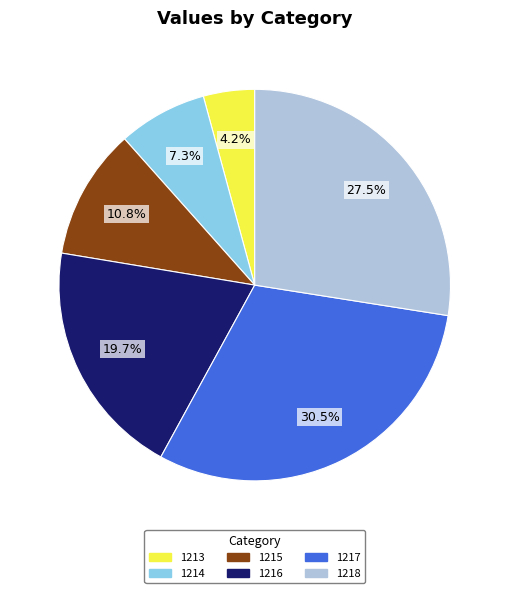

Count the number of slices in the pie.

6